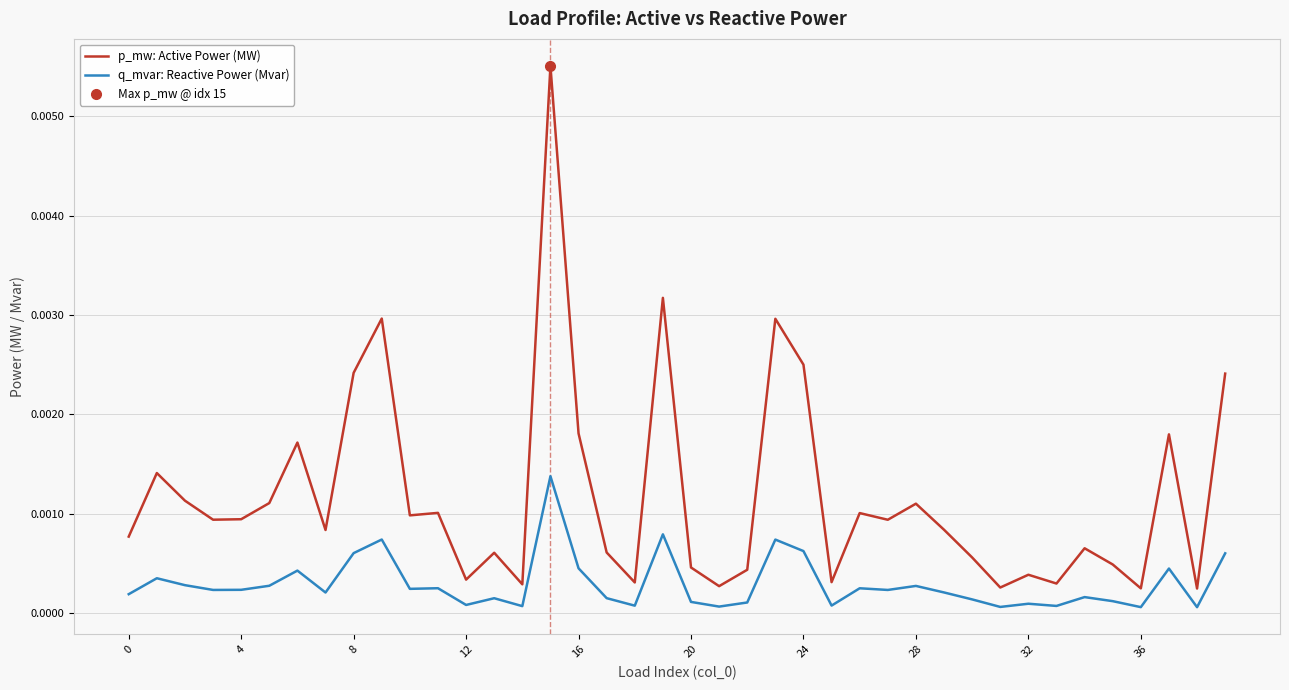

True or false: q_mvar: Reactive Power (Mvar) and p_mw: Active Power (MW) cross at least once.

False